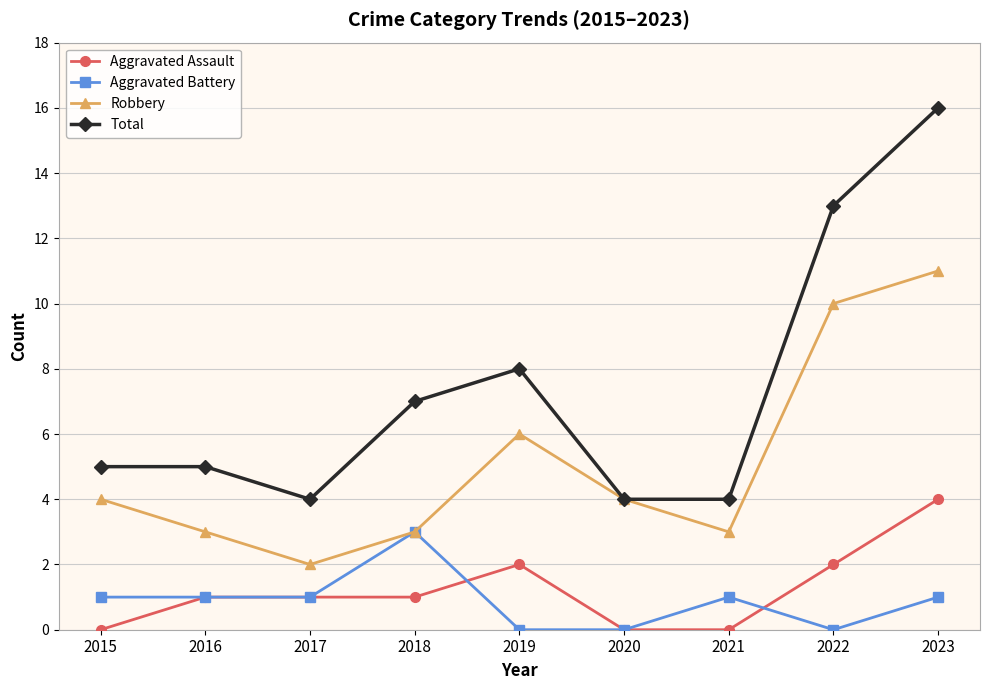

How many data points does each series have?

9